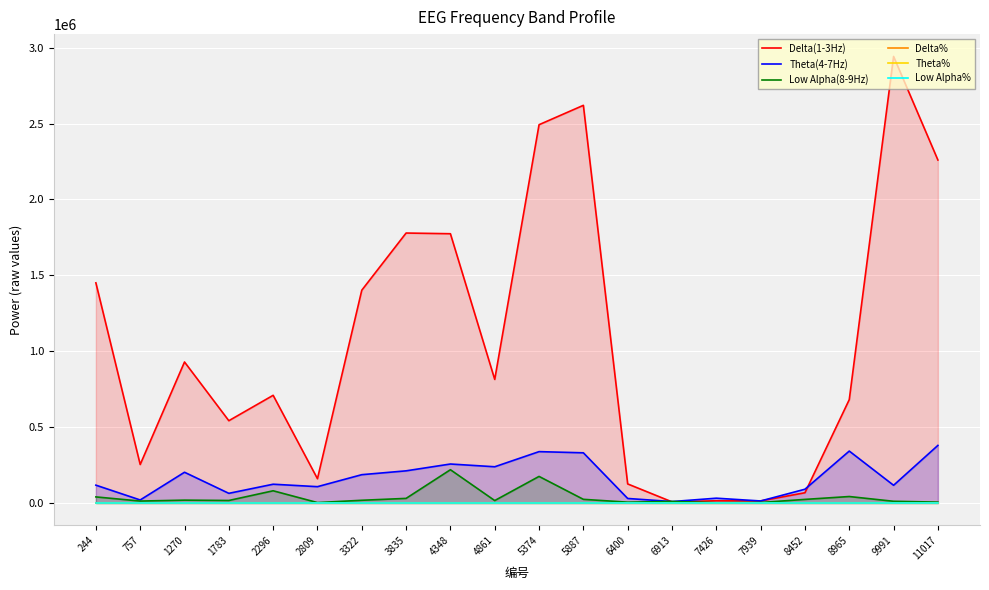

True or false: Low Alpha(8-9Hz) and Delta% intersect in this chart.

False